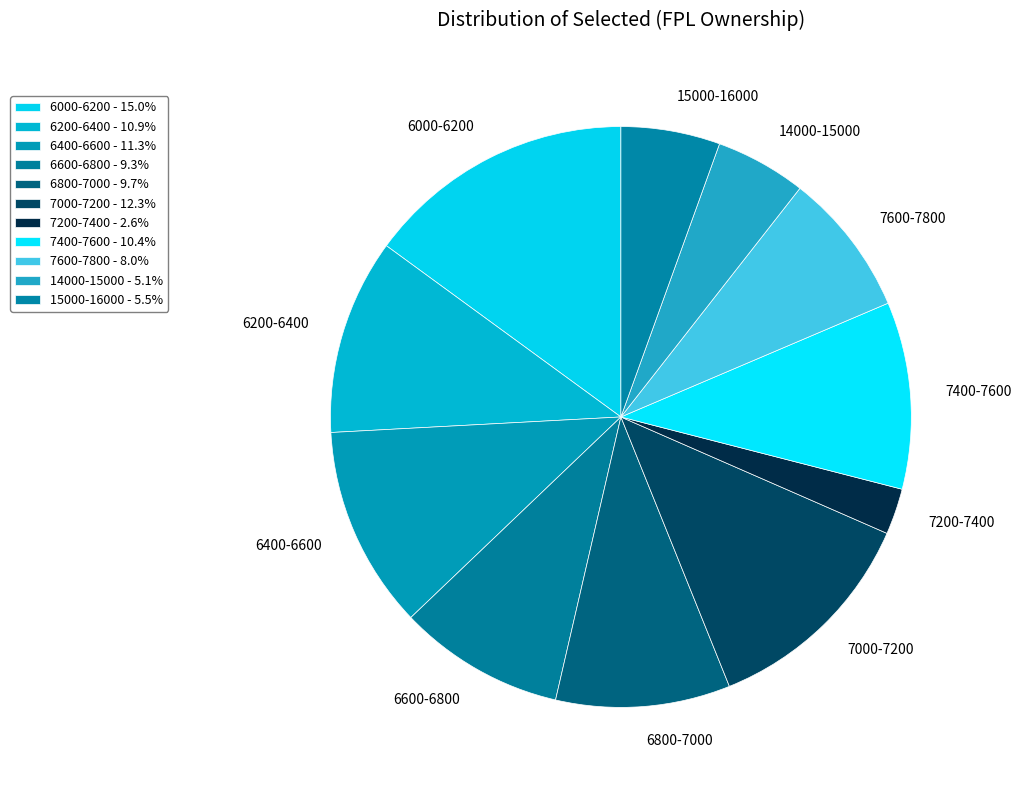

Between 6400-6600 and 7600-7800, which is larger?

6400-6600